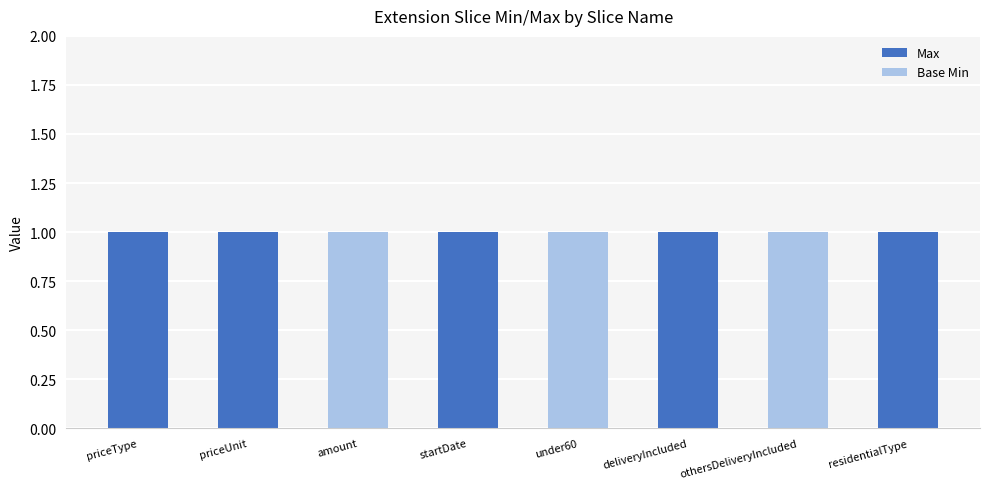

What is the label of the 3rd bar from the right?

deliveryIncluded